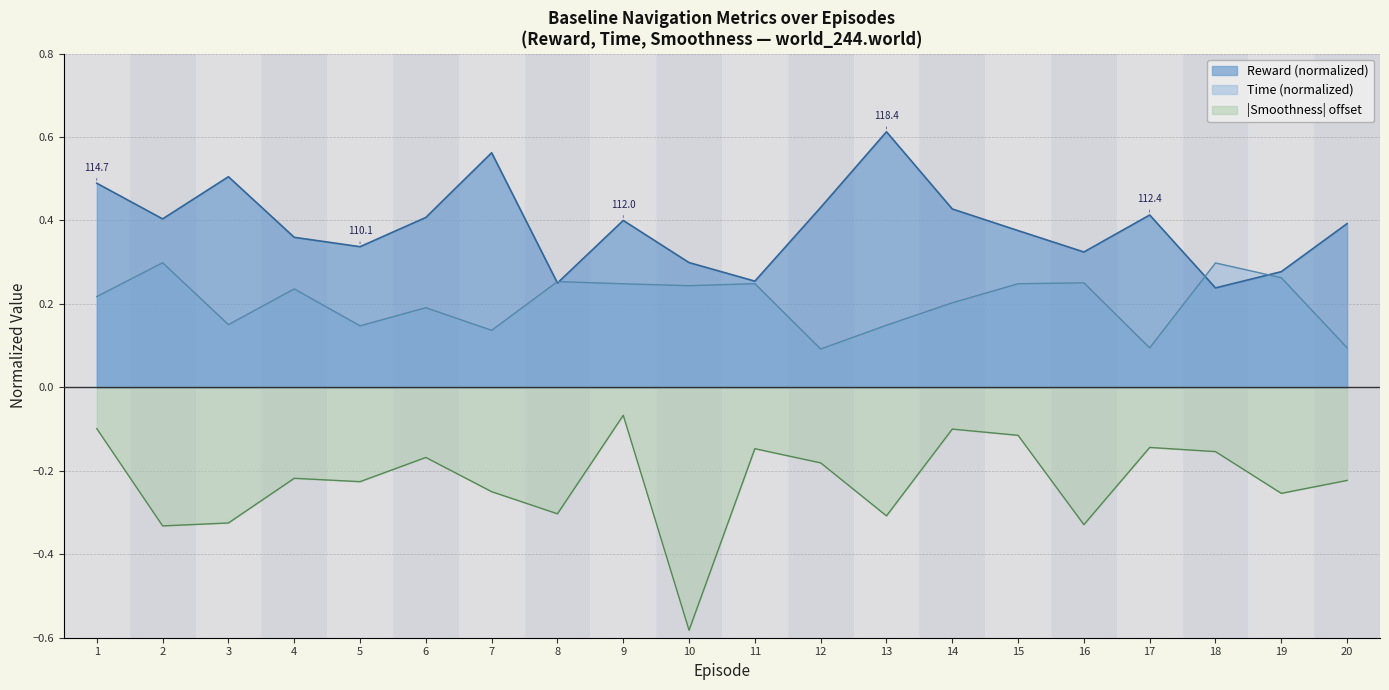

At which category does Smoothness reach its first local peak?

4